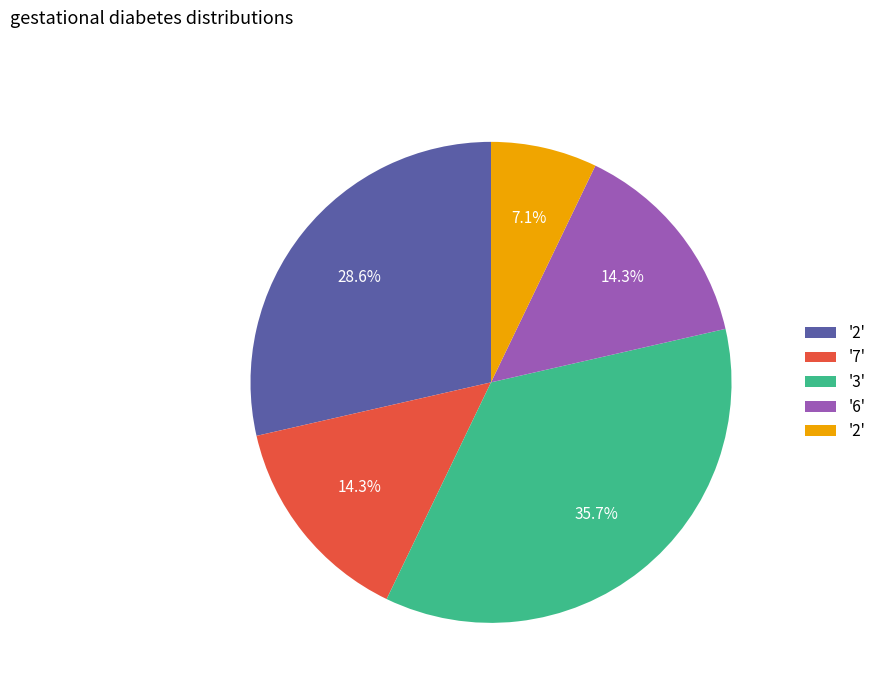

Is there a majority slice in this chart?

No